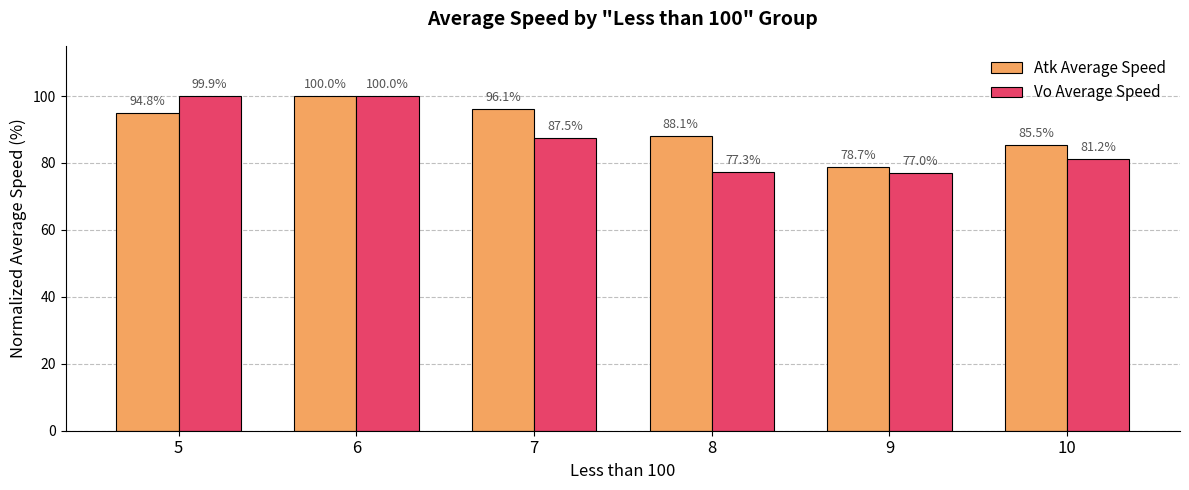

Which series has the largest range (max minus min)?

Vo Average Speed